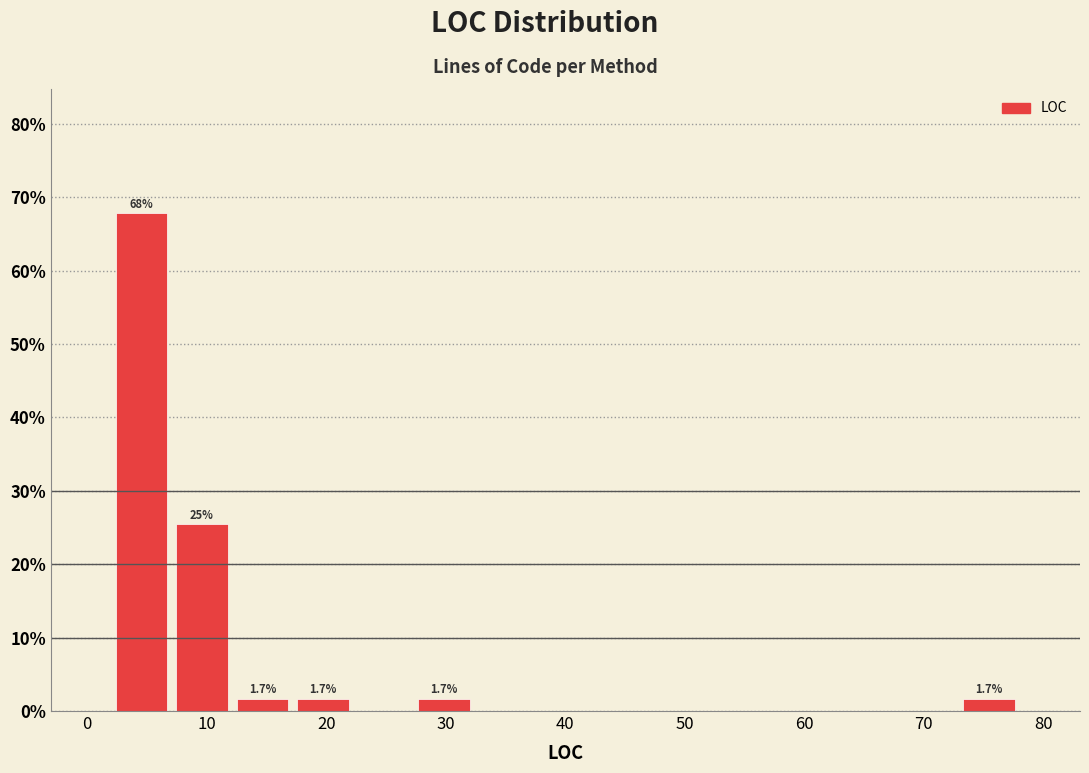

Over which range of the x-axis is the bar tallest?

2 to 7